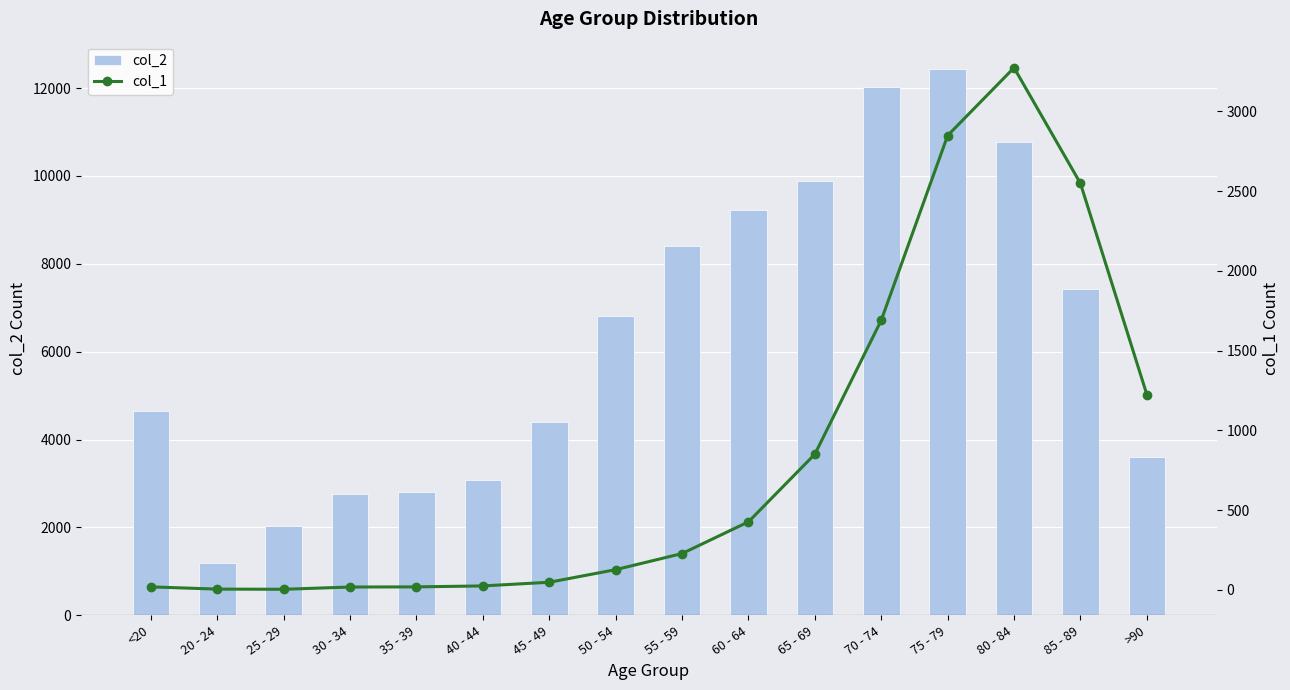

What is the lowest value of the col_2 series?

1191